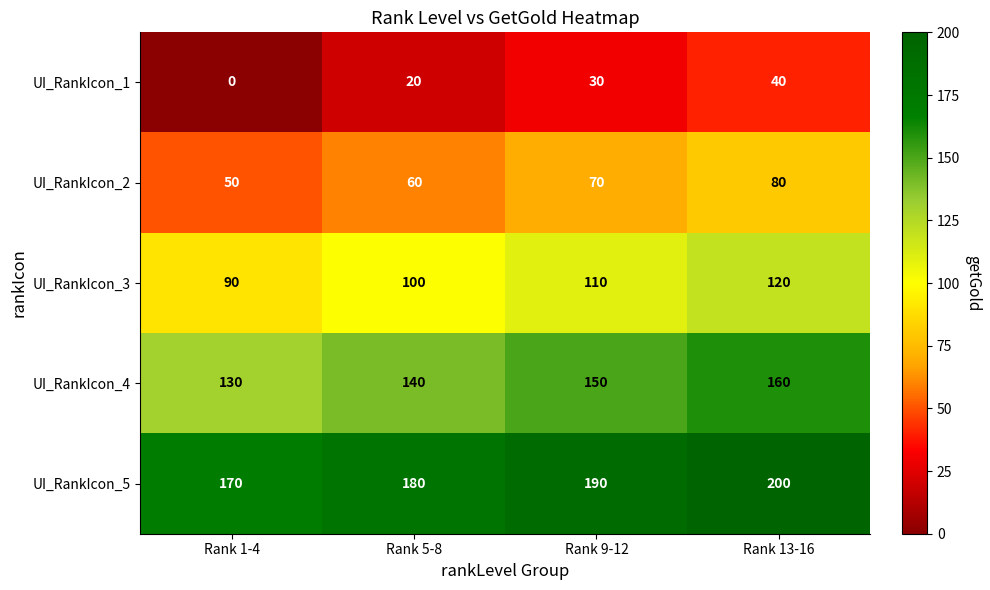

How many data points in UI_RankIcon_2 are less than 70?

2